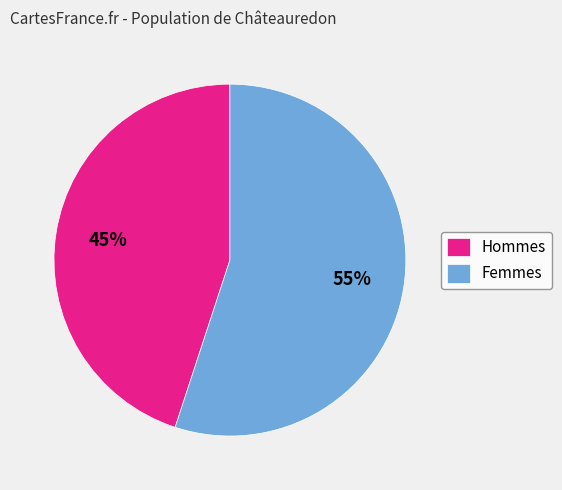

Is the sum of Hommes and Femmes greater than half?

Yes